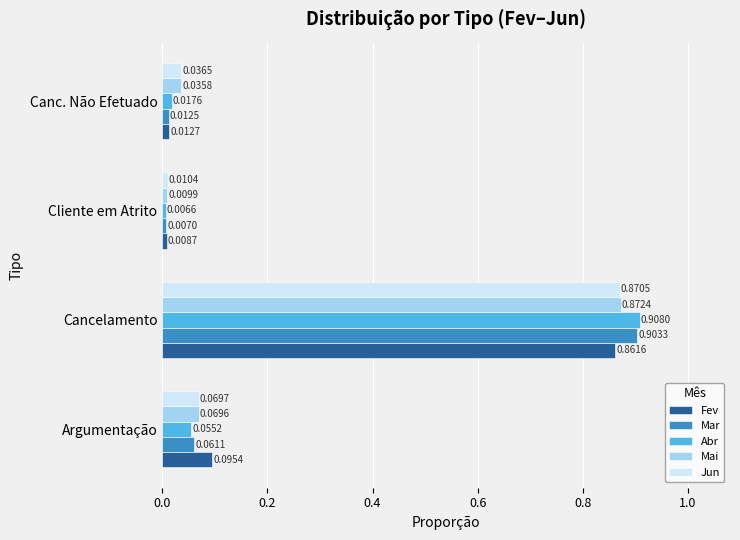

Which series has the largest range (max minus min)?

Abr